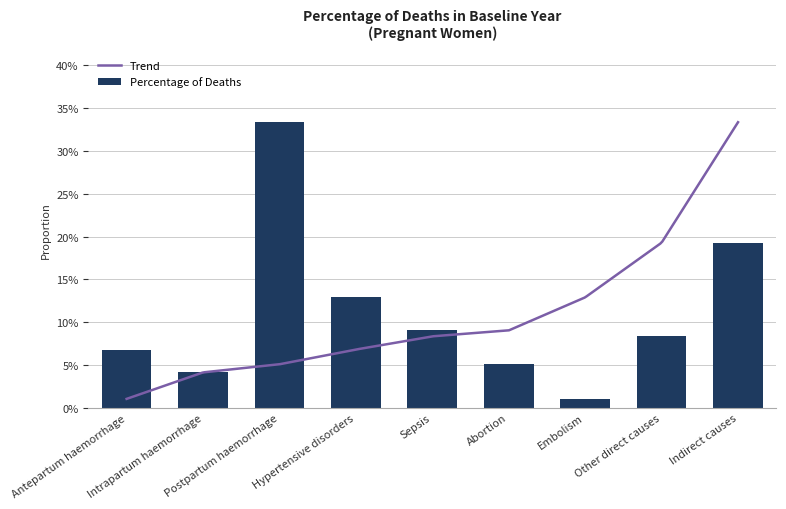

What value does the data have at Antepartum haemorrhage?

0.1